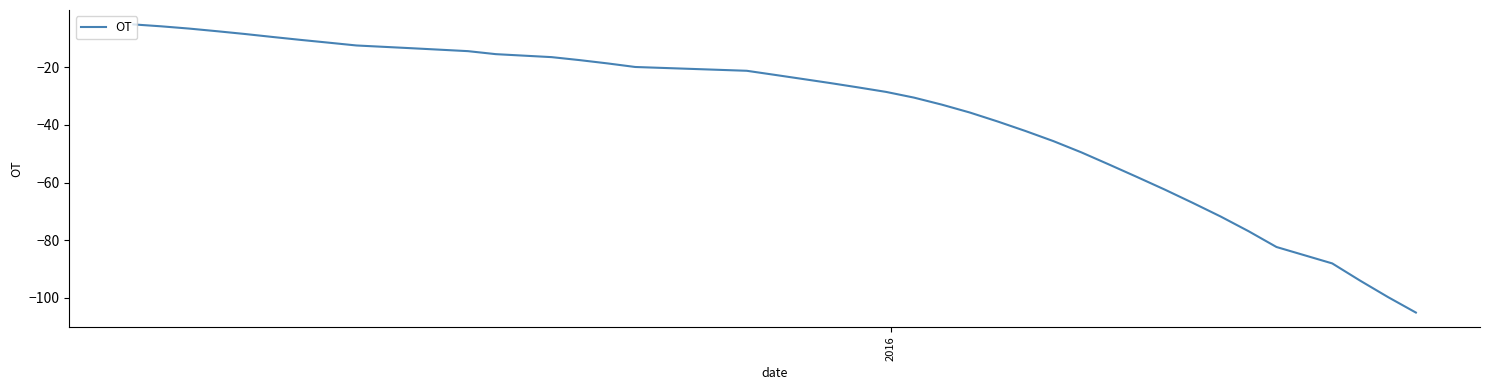

Reading left to right, transcribe all the data shown in this chart.

-5.1	-5.7	-6.5	-7.4	-8.4	-9.4	-10.5	-11.4	-12.4	-13.4	-14.4	-15.4	-16.4	-17.5	-18.6	-19.9	-21.2	-22.6	-24.0	-25.5	-27.0	-28.5	-30.5	-33.0	-35.7	-38.8	-42.1	-45.6	-49.5	-53.8	-58.1	-62.5	-67.1	-71.8	-76.9	-82.4	-88.1	-94.1	-99.8	-105.2